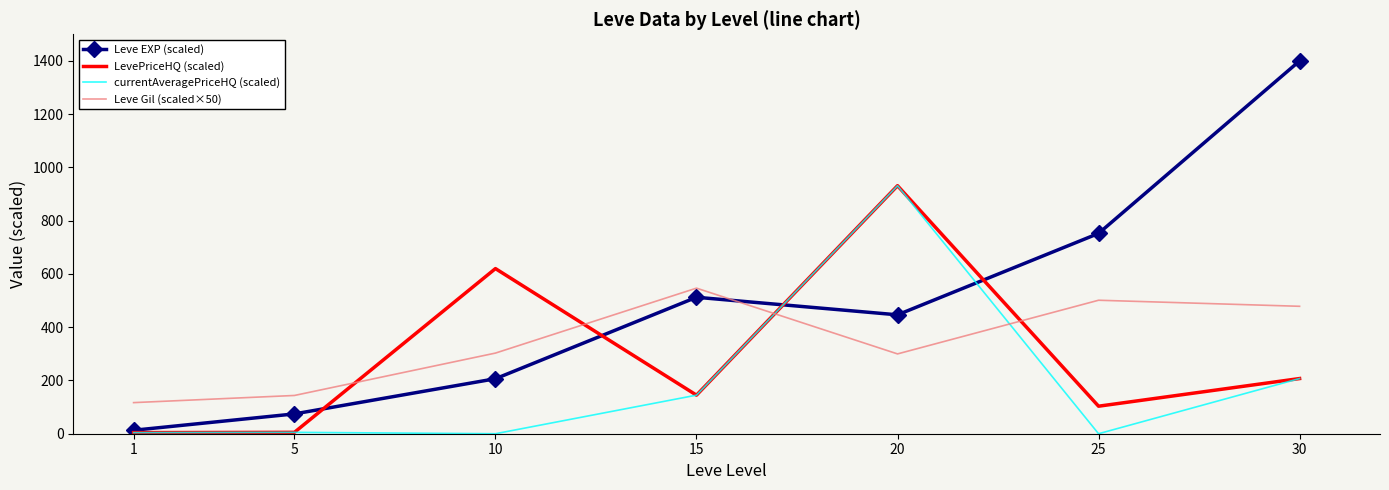

How many times do Leve EXP (scaled) and Leve Gil (scaled×50) cross each other?

1